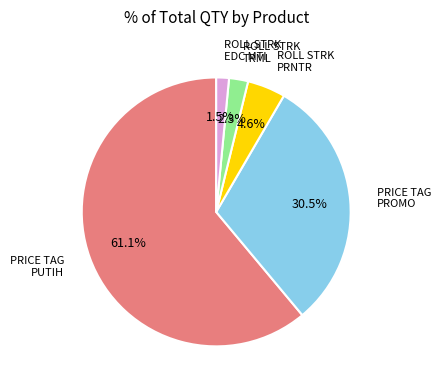

Which category has the smallest portion of the pie?

ROLL STRK EDC MTI